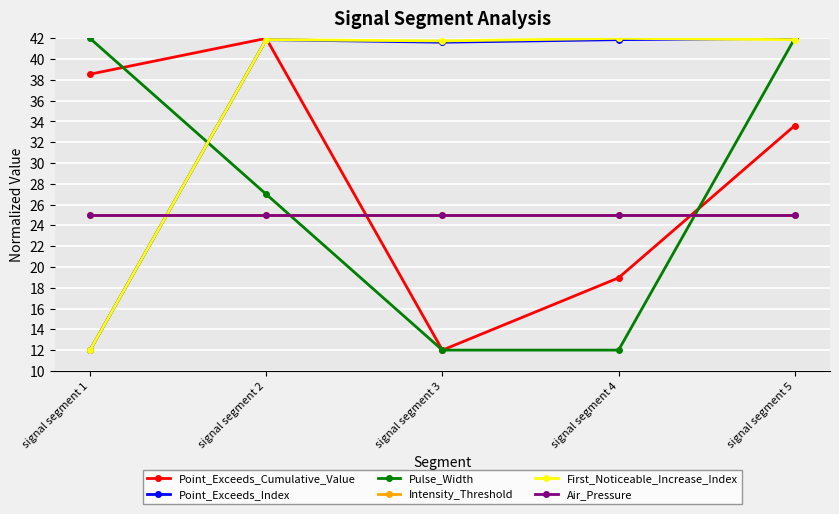

Does the chart have visible grid lines?

Yes